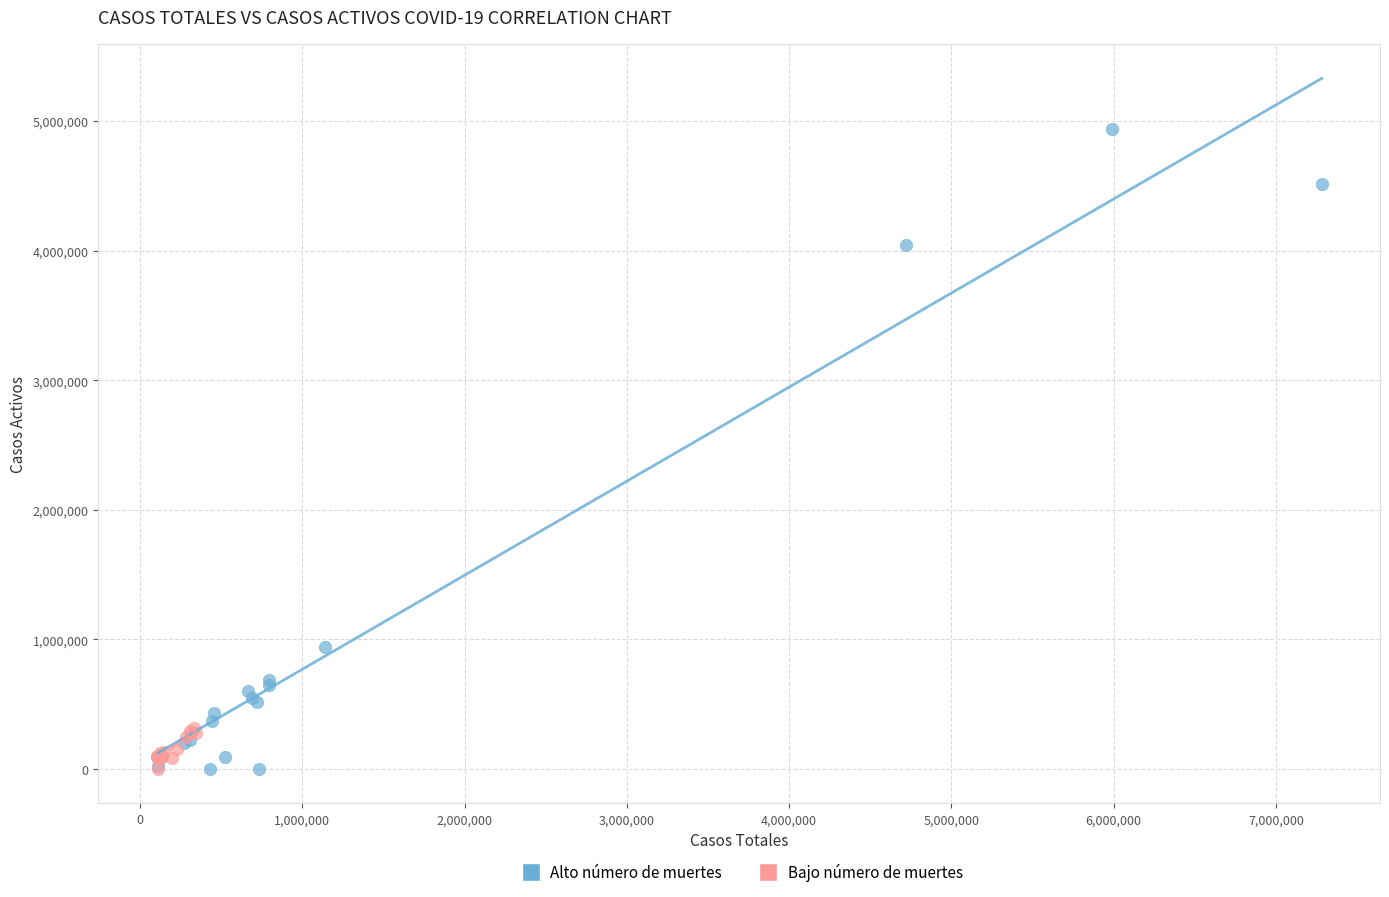

Which series has the largest Y range (max minus min)?

Alto número de muertes